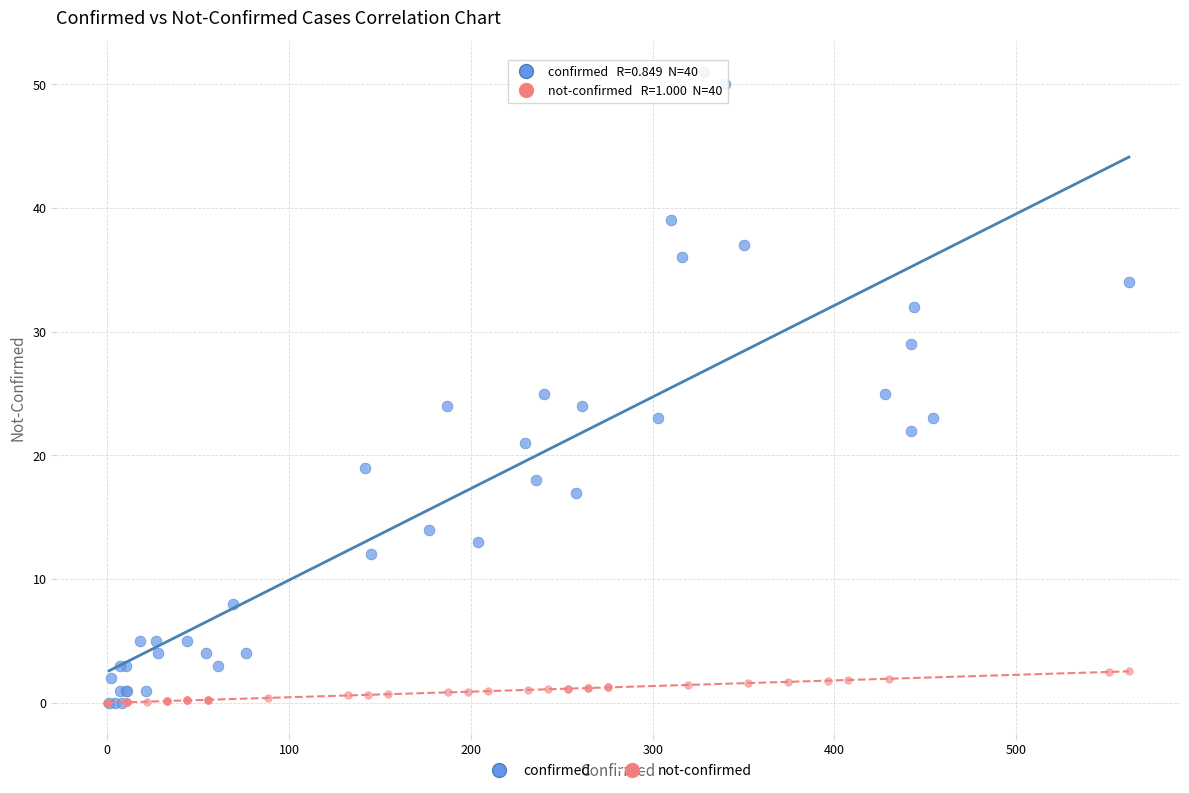

Which series contains the highest Y value?

confirmed